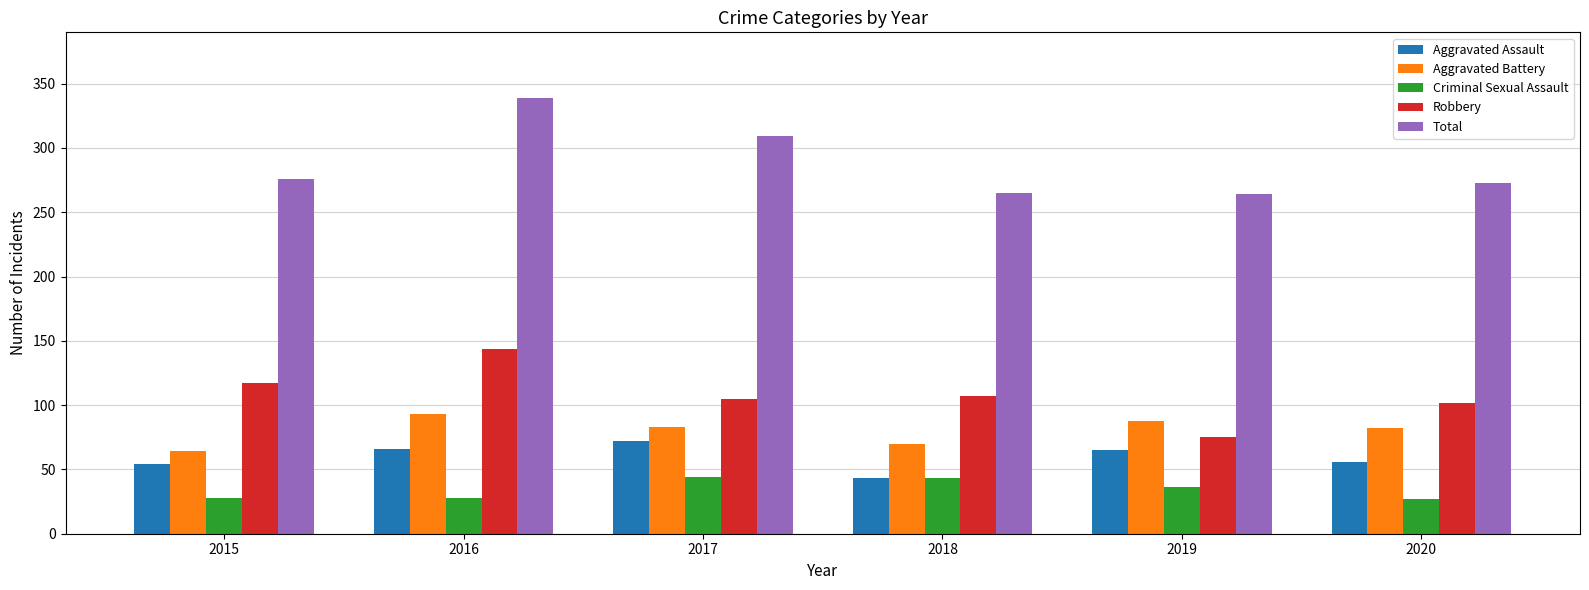

Is it true that Criminal Sexual Assault equals 15 at 2016?

False